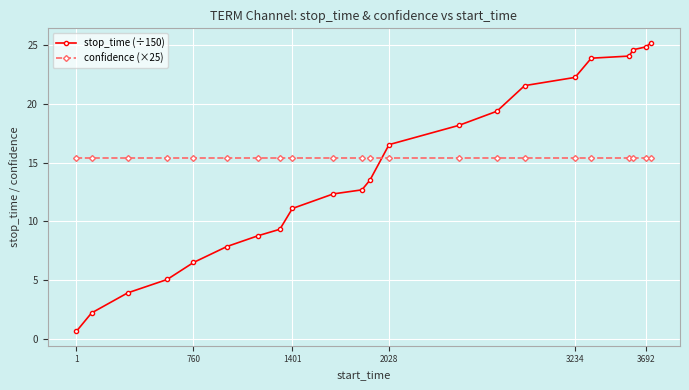

What is the value of the stop_time (÷150) point at the 17th from the left?

22.3